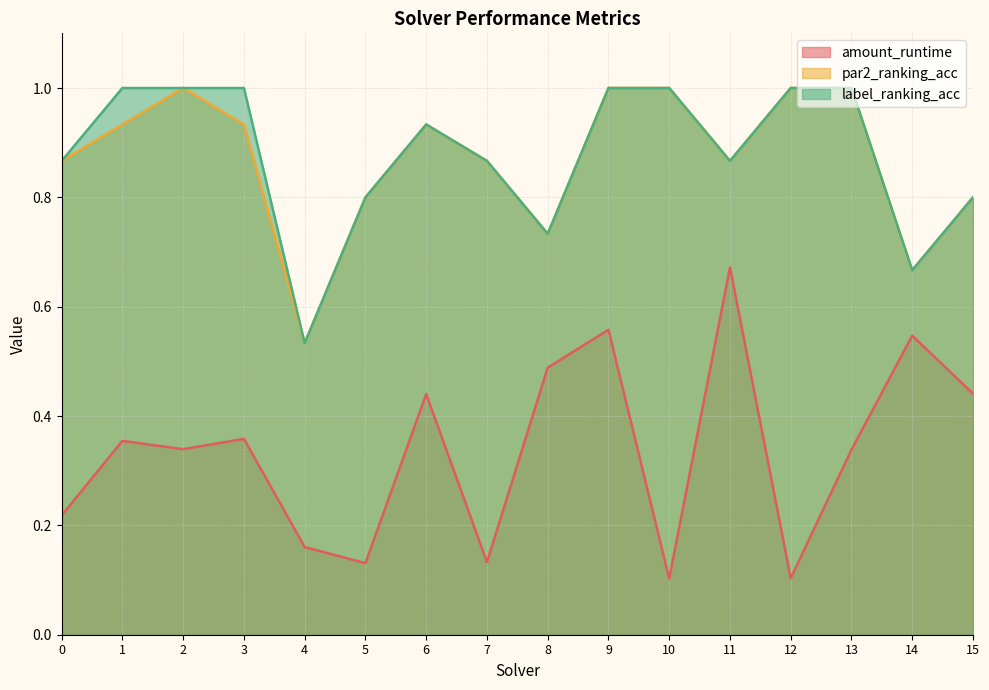

How many categories are shown in the chart?

16